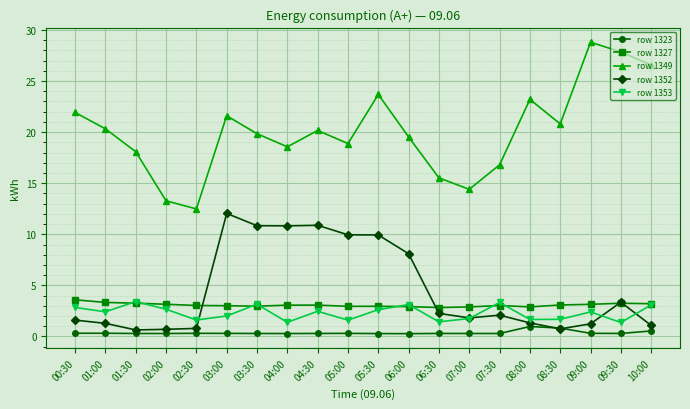

What is the label of the 13th point from the right?

04:00